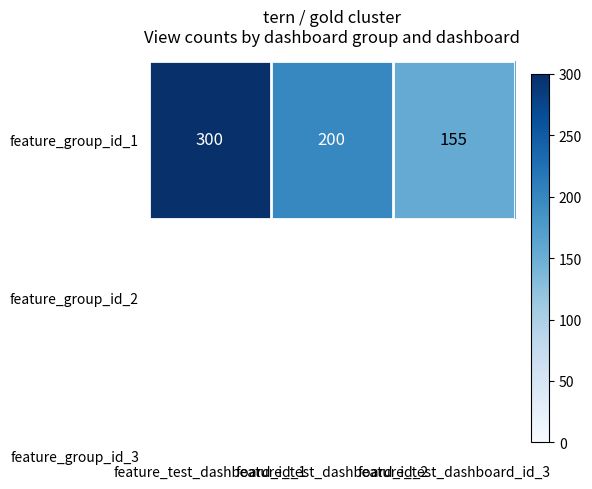

What is the smallest value displayed?

155